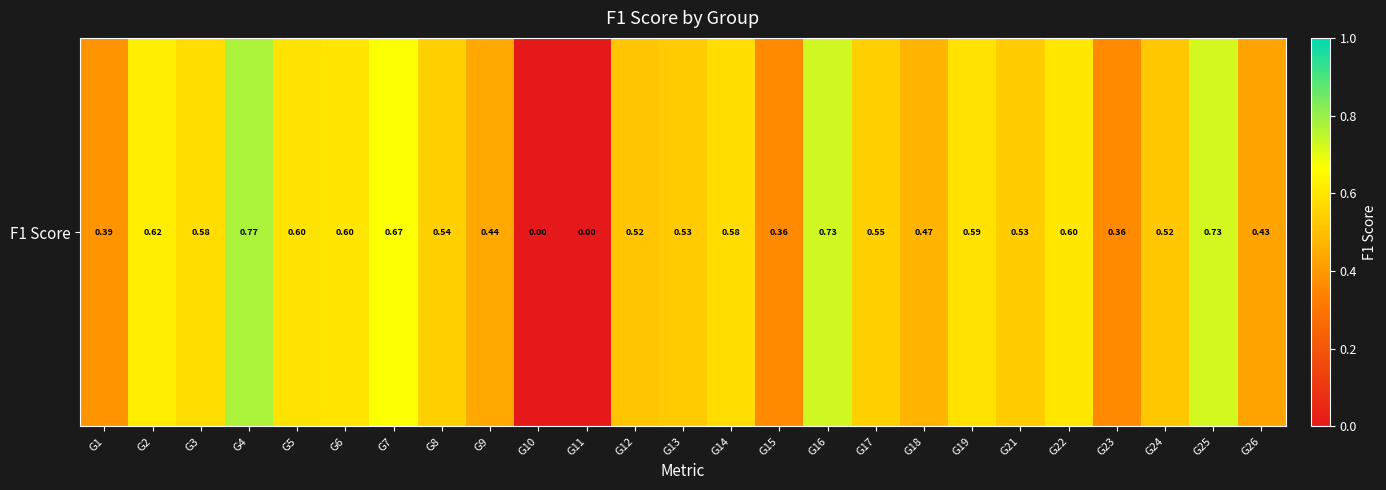

Read the value at G2.

0.6